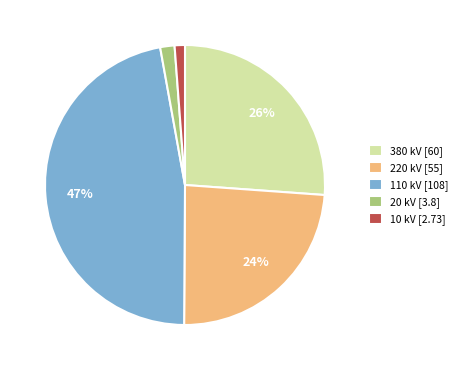

Is there any slice that represents more than half of the pie?

No